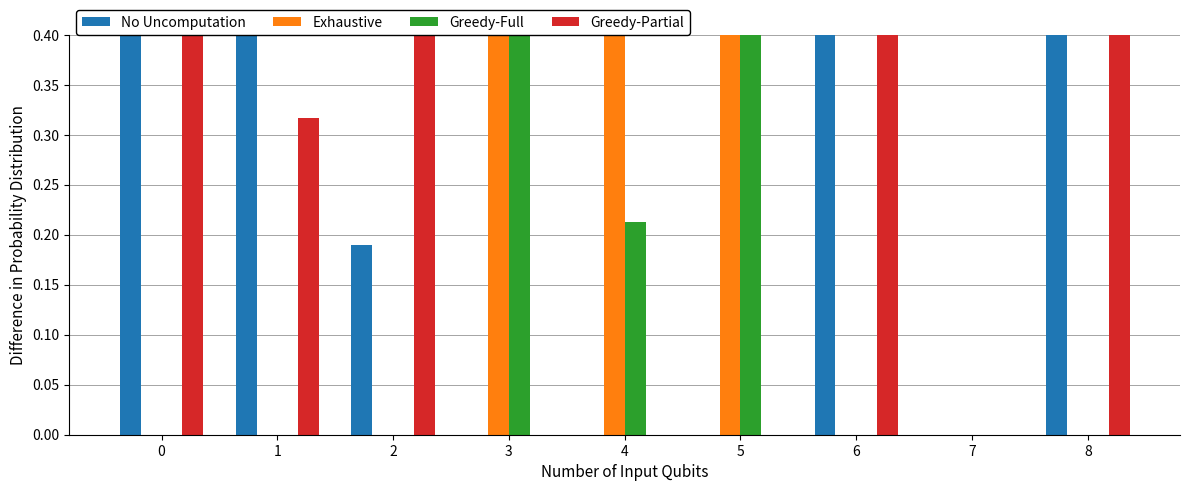

Is it true that Exhaustive equals 0.0 at 6?

True